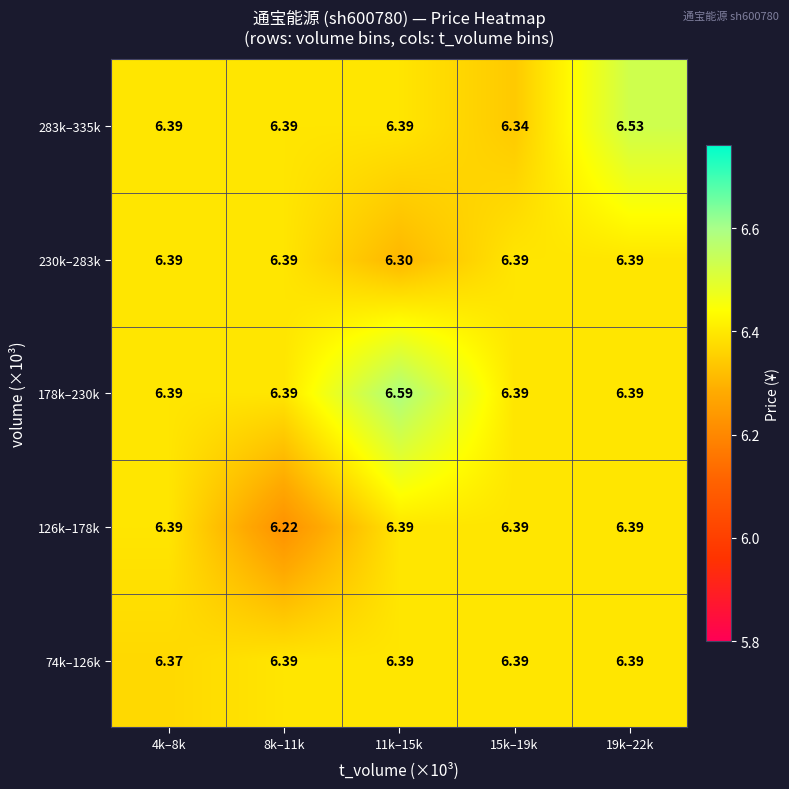

Rank the series by their maximum value, from lowest to highest.

74k–126k, 126k–178k, 230k–283k, 283k–335k, 178k–230k